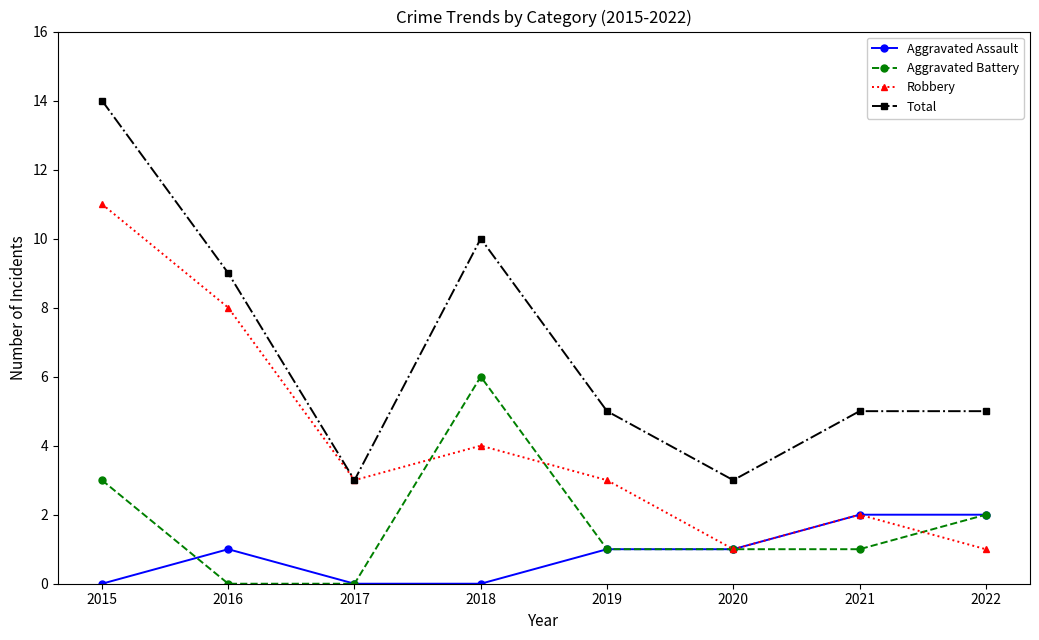

What is the difference between the maximum and minimum values in the Total series?

11